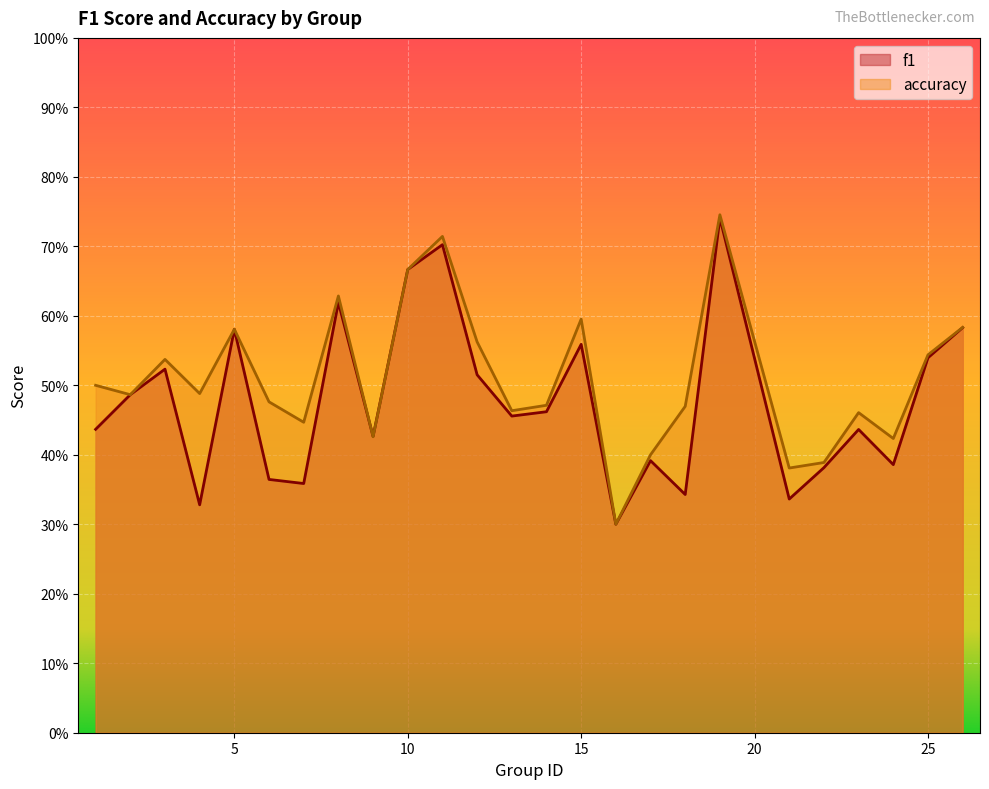

Where do accuracy and f1 first cross each other?

8 and 9